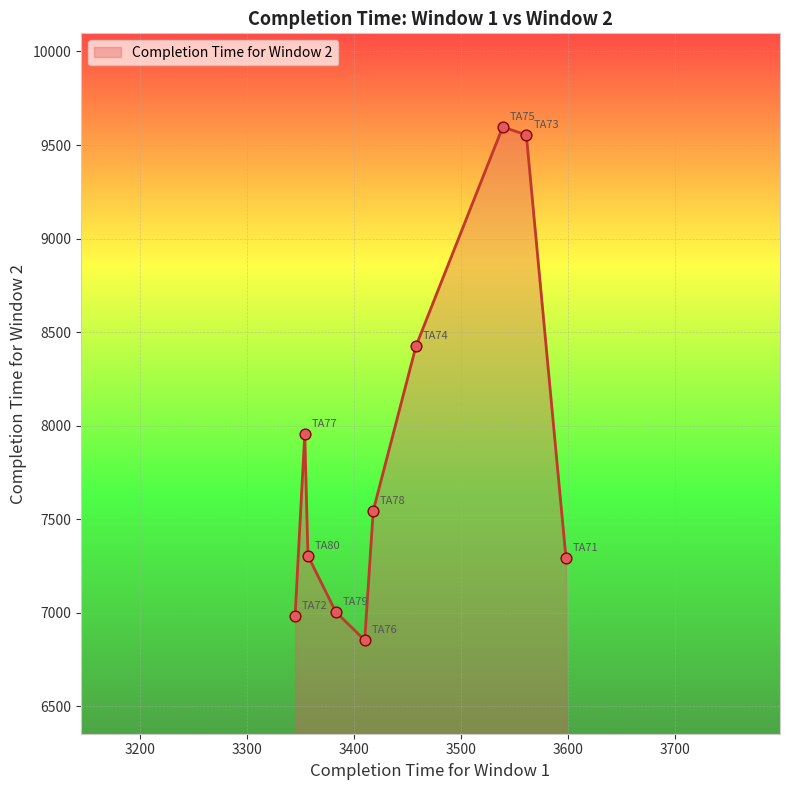

What is the smallest value displayed?

6854